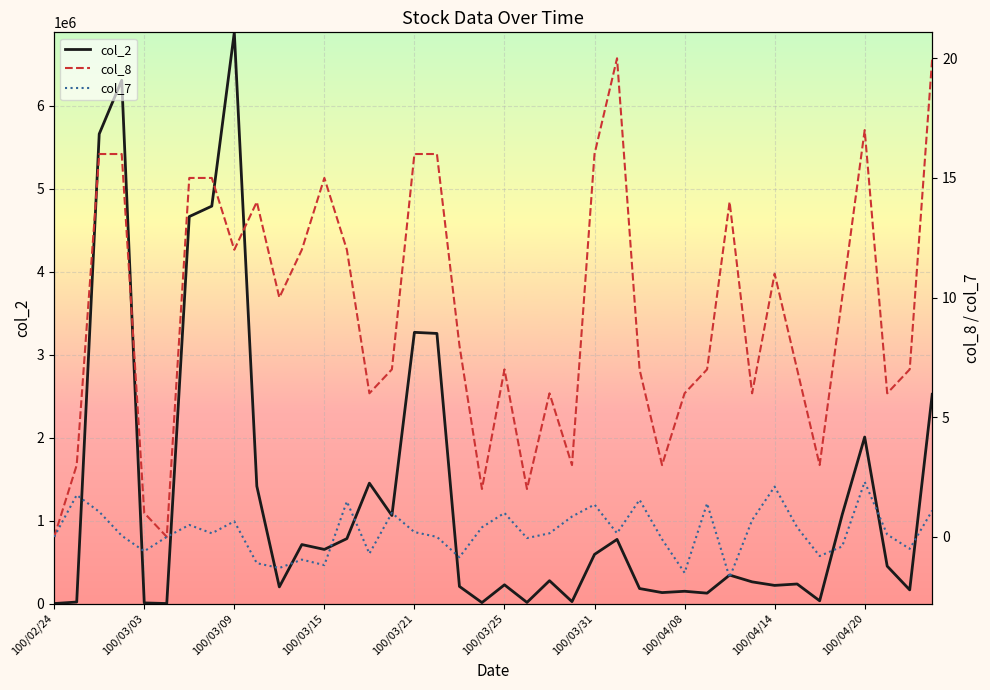

What is the spread (max minus min) of values at 26?

180898.5